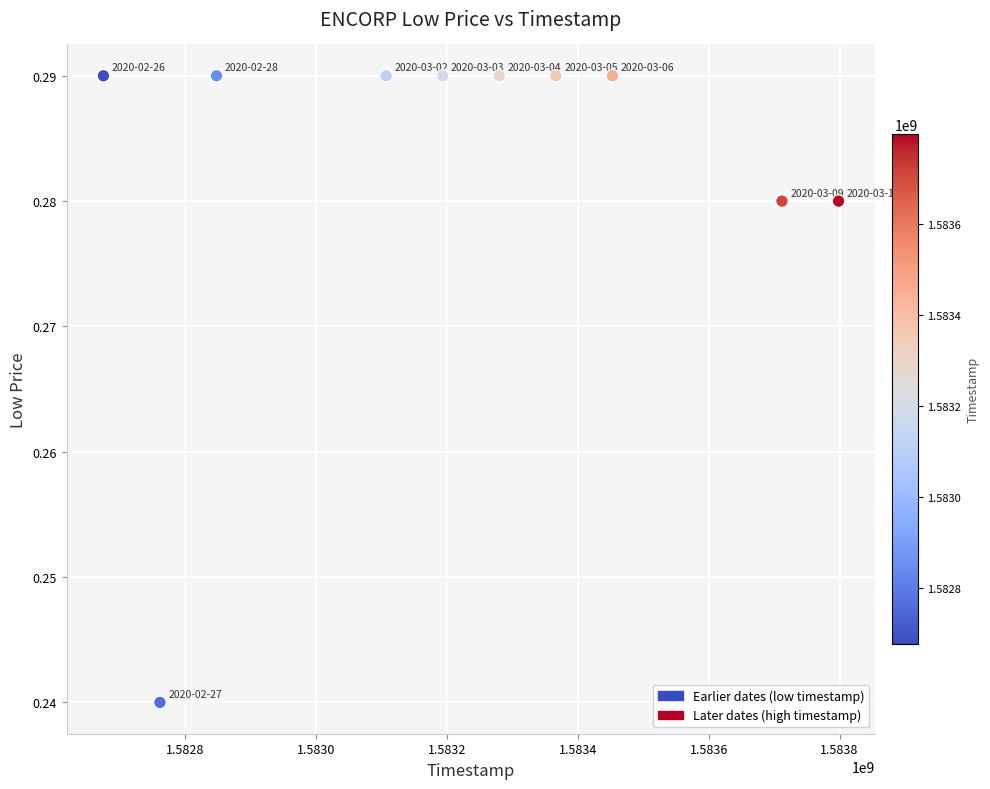

What is the range of X values (max minus min)?

1123200.0